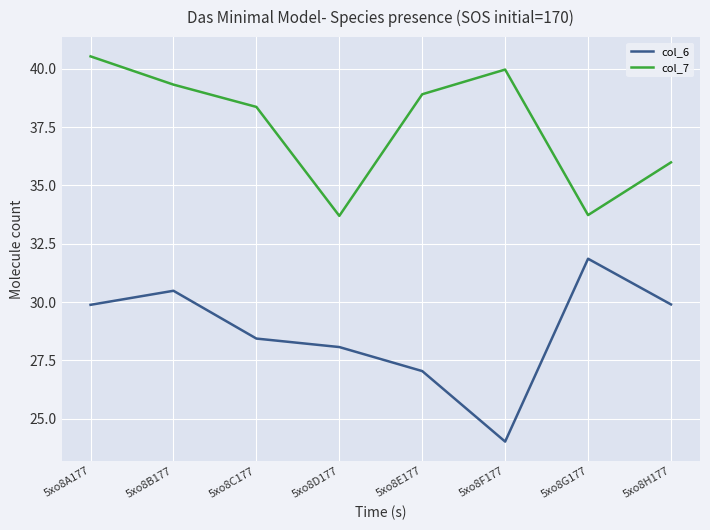

True or false: col_7 and col_6 cross at least once.

False